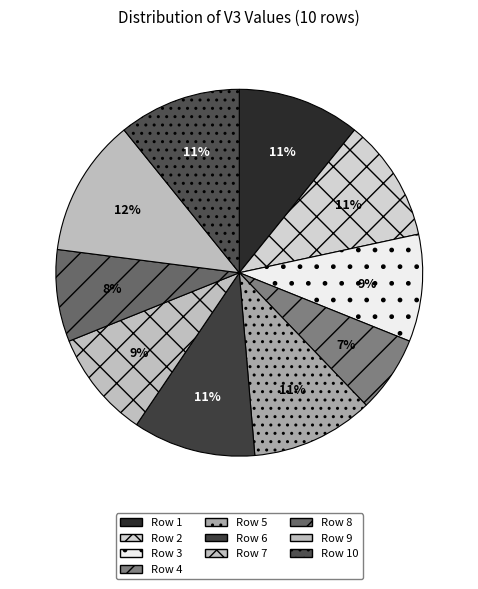

Is Row 2 the majority of the pie?

No